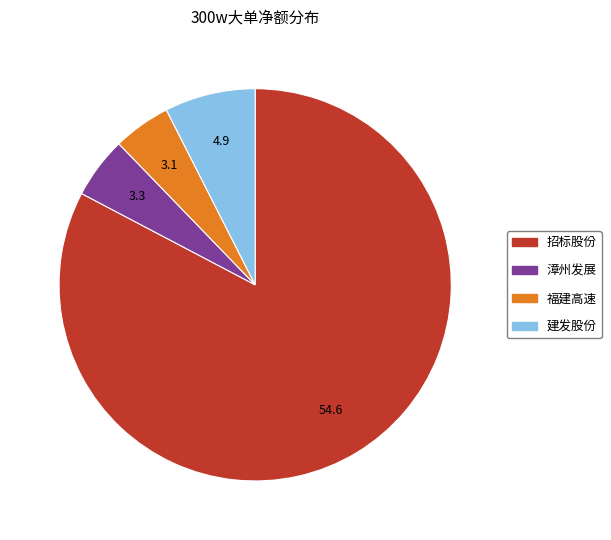

How many segments does this pie chart have?

4